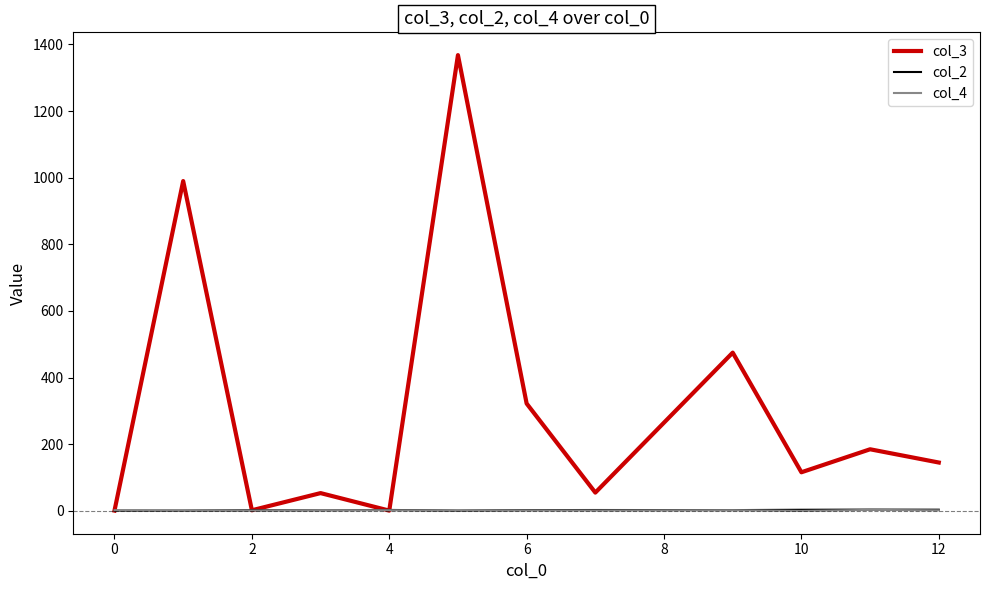

Which series has the largest total across all categories?

col_3